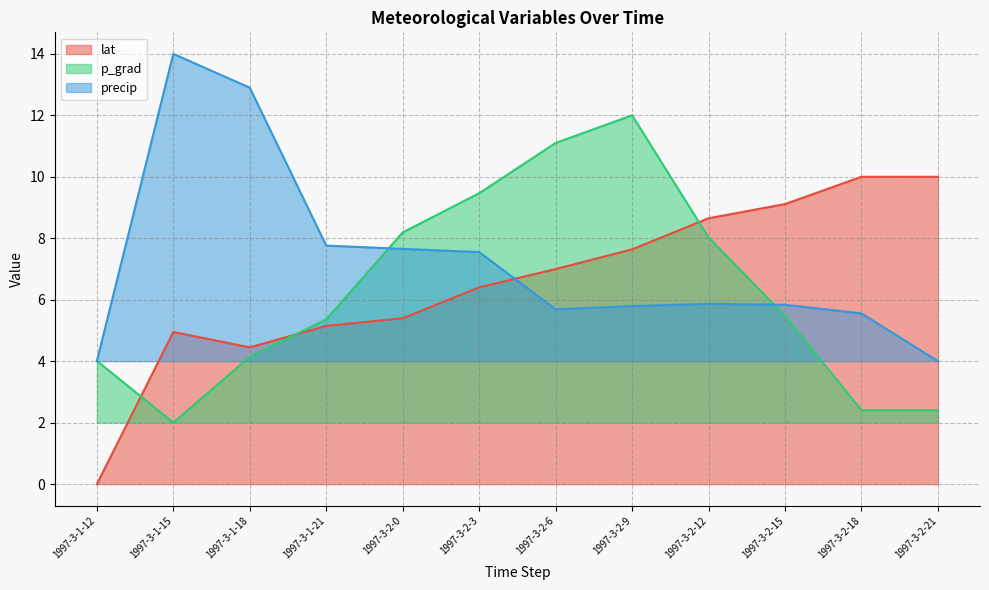

In p_grad, how many points are lower than both neighbors (excluding endpoints)?

1